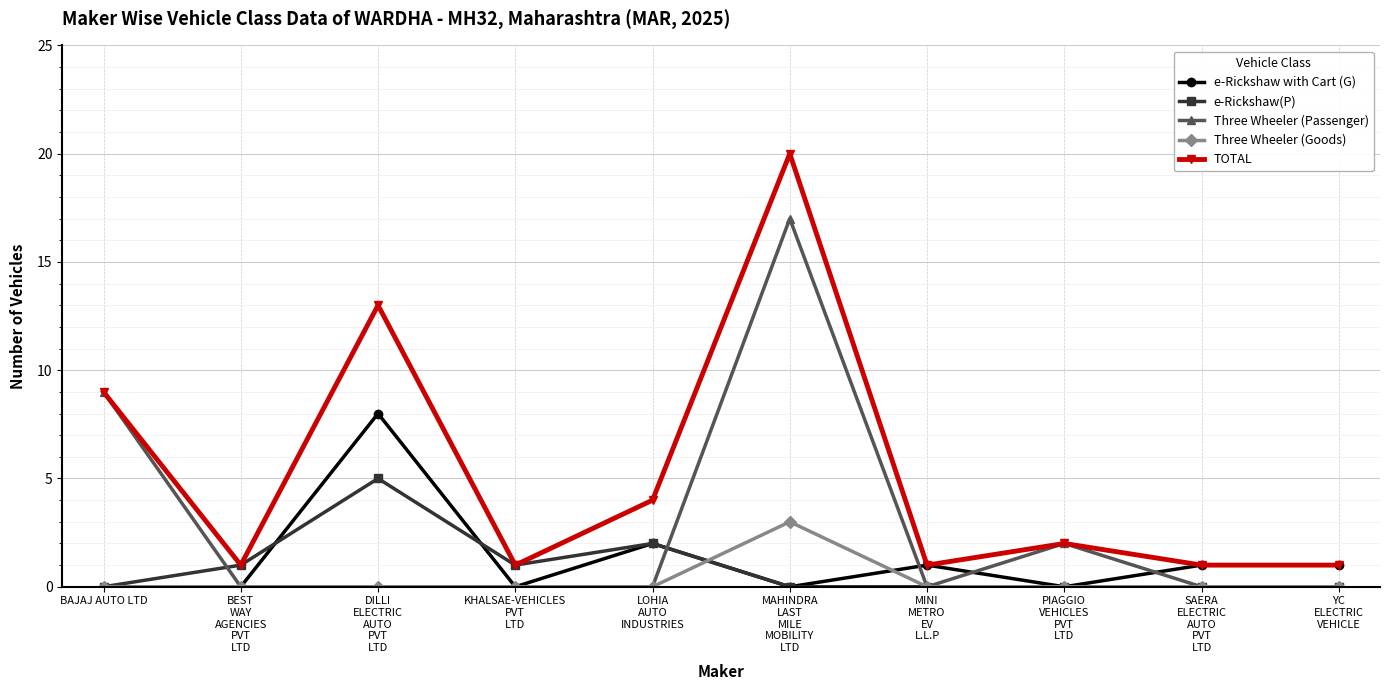

Rank the series by their maximum value, from lowest to highest.

Three Wheeler (Goods), e-Rickshaw(P), e-Rickshaw with Cart (G), Three Wheeler (Passenger), TOTAL